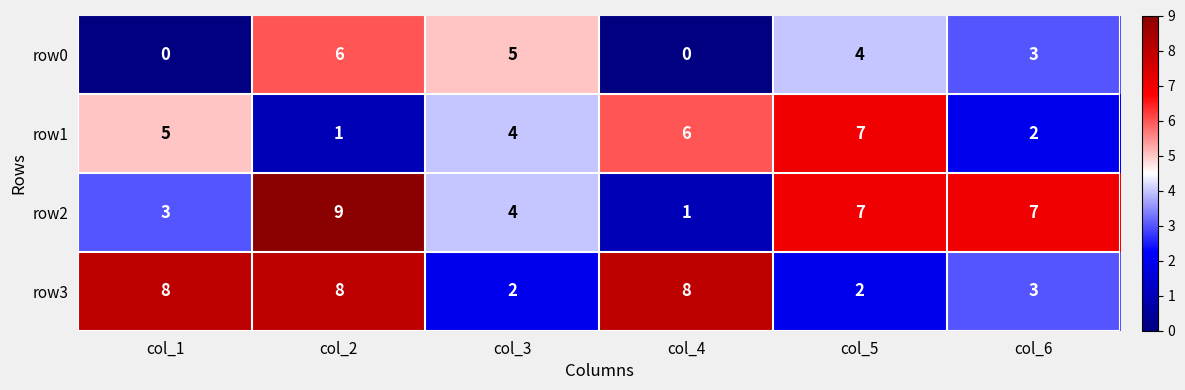

Is it true that row2 equals 13 at col_6?

False